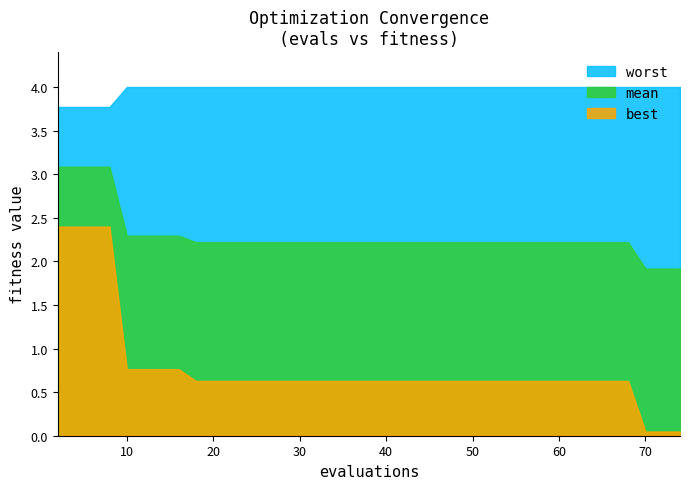

Which series has the largest range (max minus min)?

best